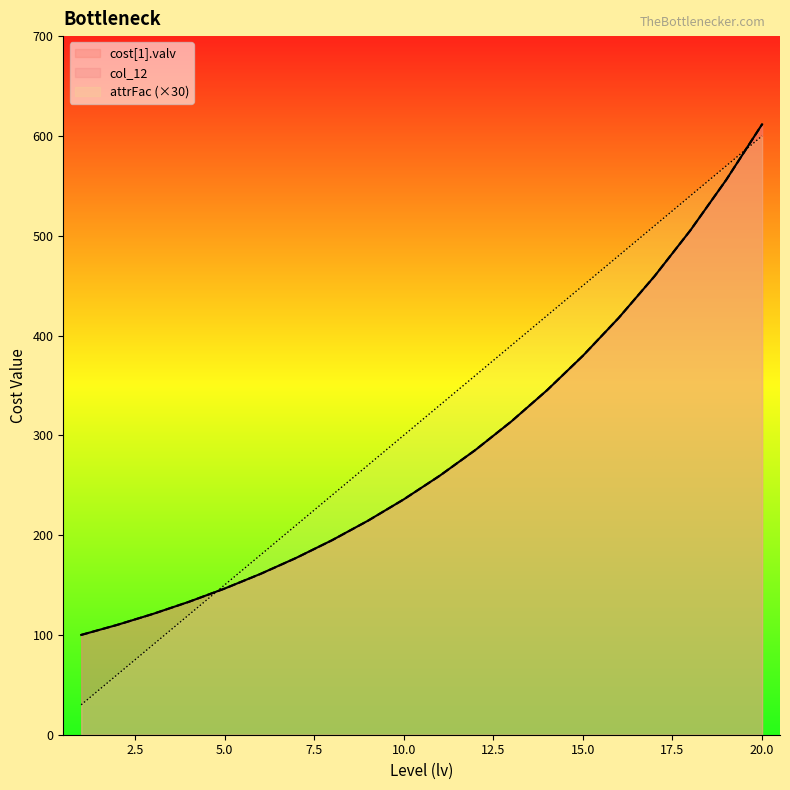

How many values in the cost[1].valv series exceed 259?

10